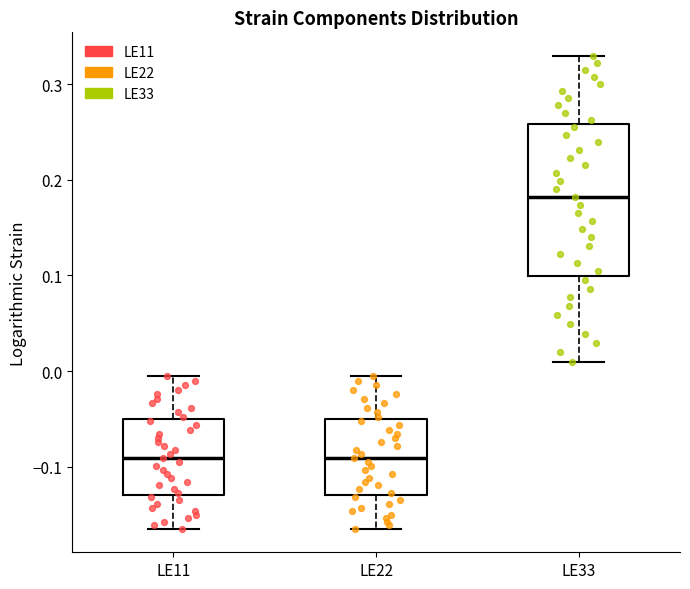

Reading left to right, transcribe this box plot: for each box, give where its median line is, the range the box spans, and where its two whiskers end, as read against the y-axis. The values are not printed on the chart, so give them approximately, as read against the axis.

LE11: median -0.09, box -0.13 to -0.05, whiskers -0.16 to 0.00
LE22: median -0.09, box -0.13 to -0.05, whiskers -0.16 to 0.00
LE33: median 0.18, box 0.10 to 0.26, whiskers 0.01 to 0.33